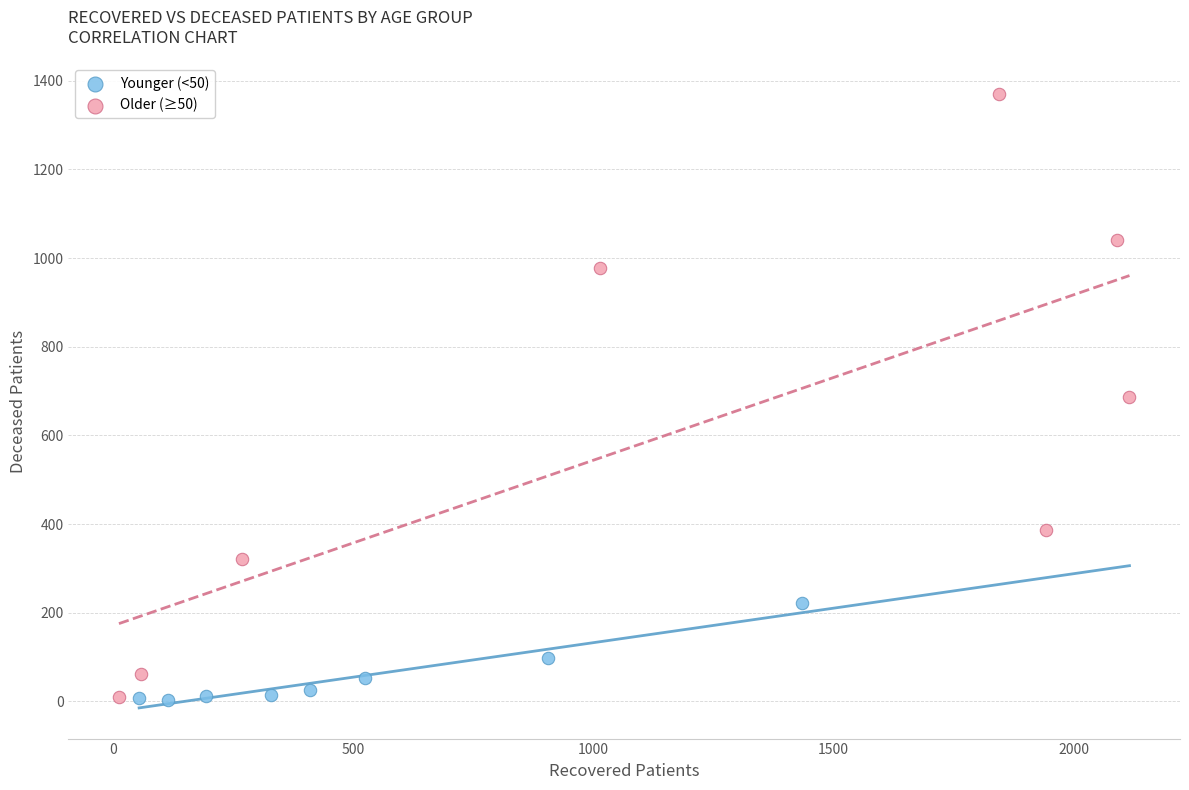

Which series has the widest spread of Y values?

Older (≥50)